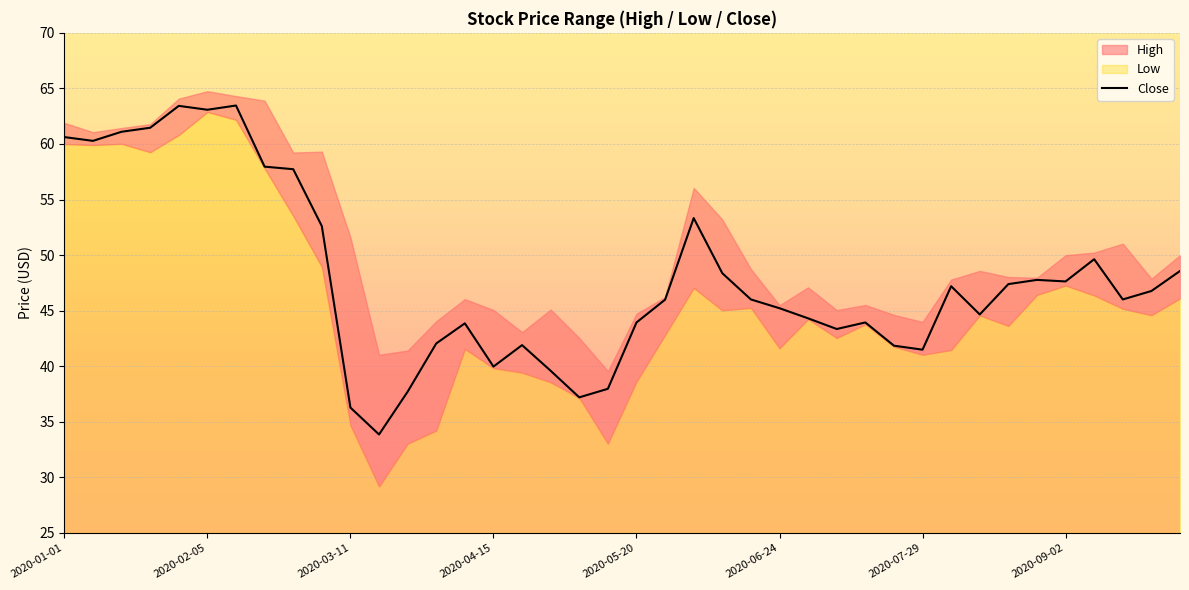

Does the chart display data point markers on the line(s)?

No